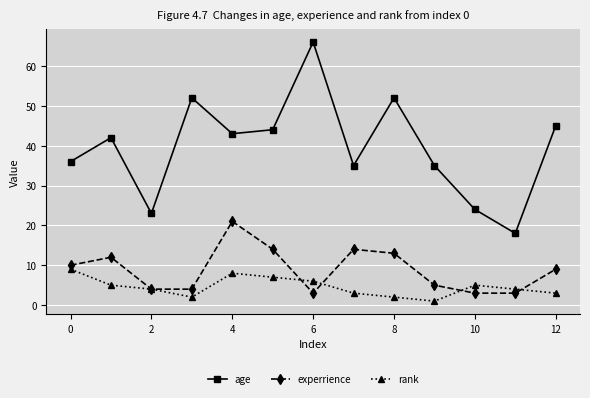

Which series has the largest range (max minus min)?

age